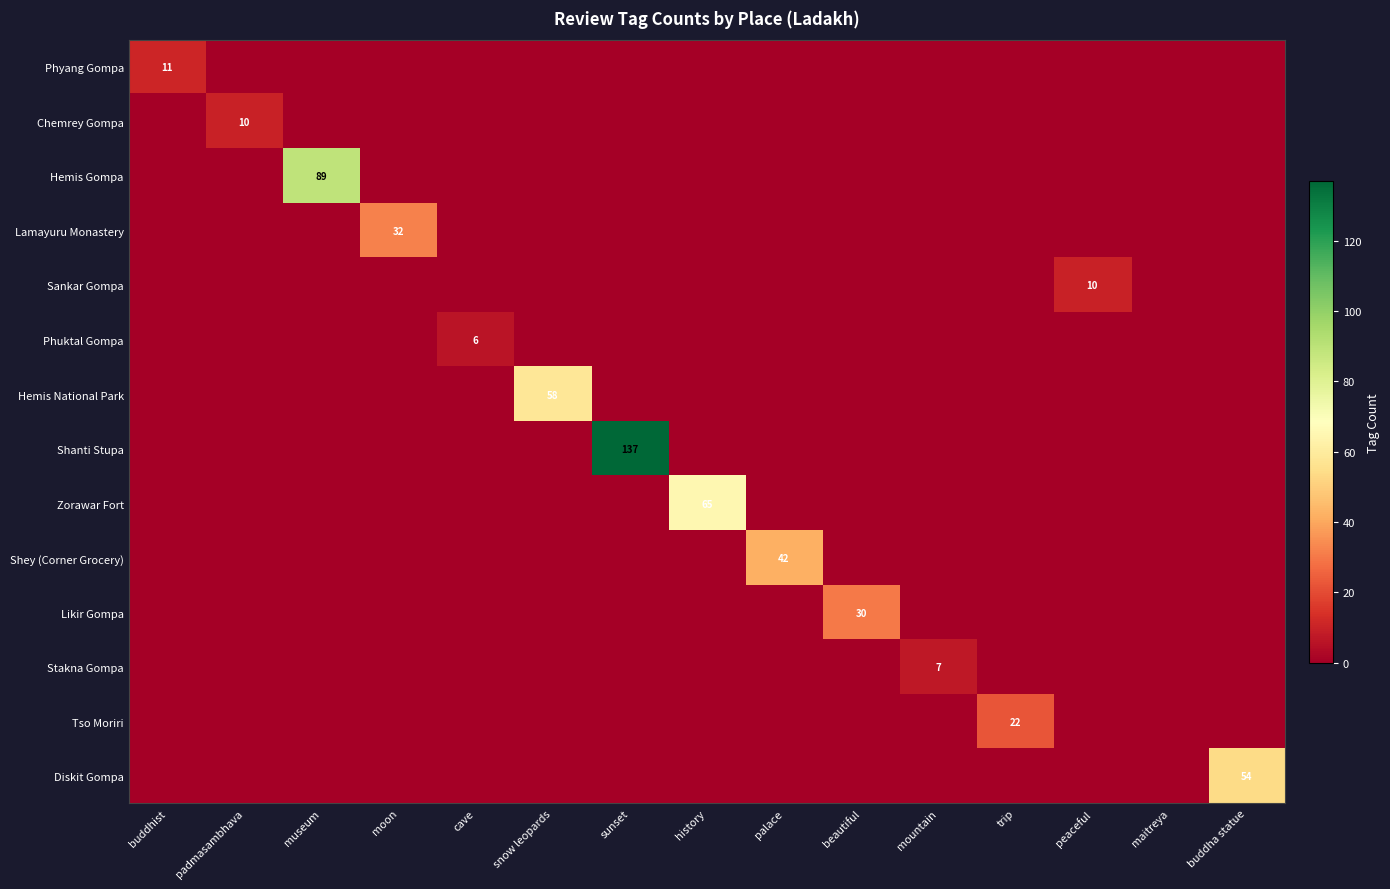

What is the spread (max minus min) of values at sunset?

137